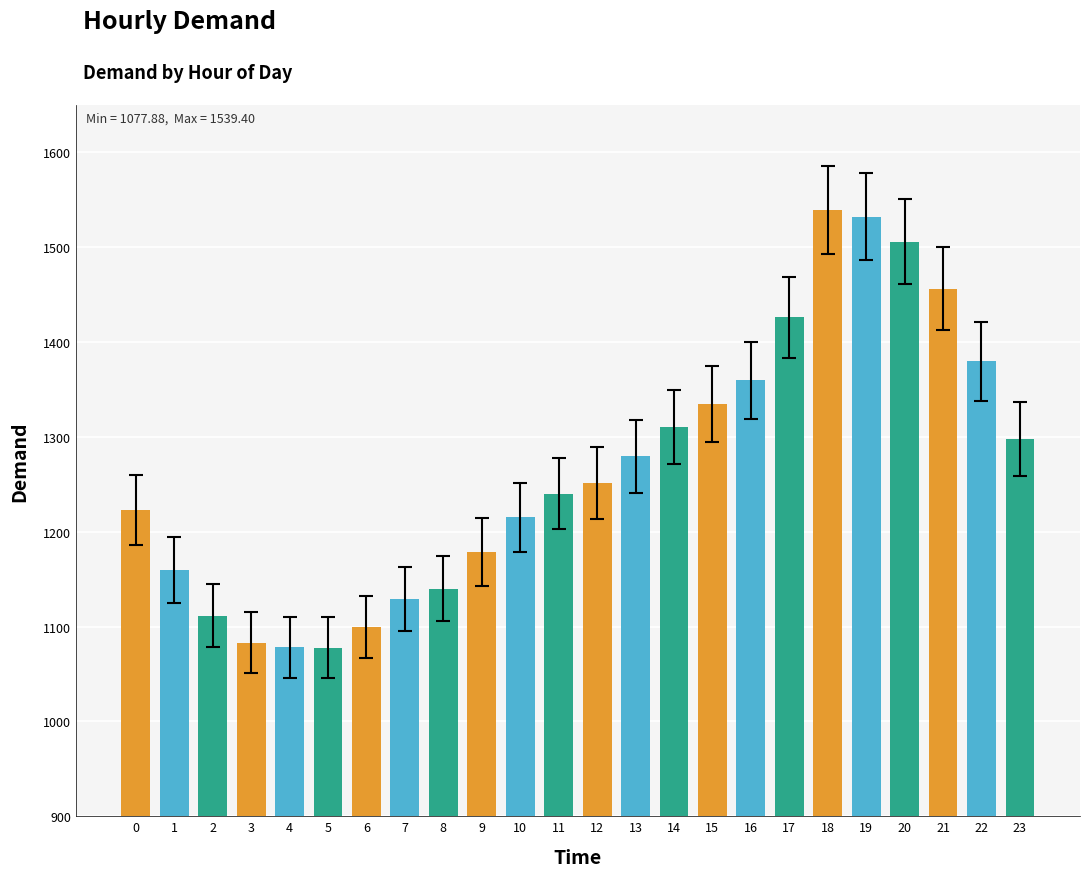

Approximately how many times larger is the value at 20 compared to 3?

1.4